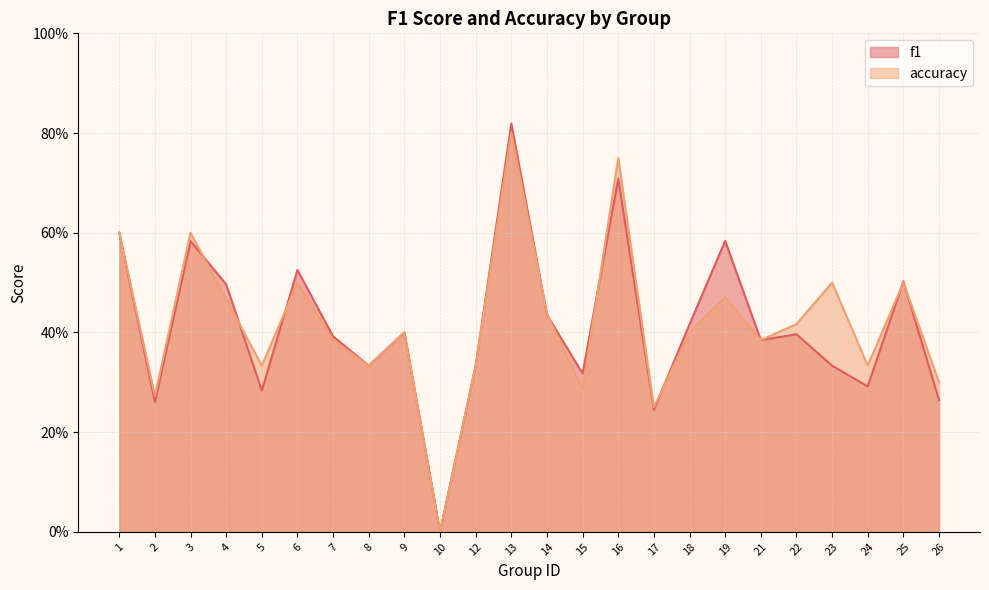

The value of accuracy at 8 is 0.3. True or false?

True